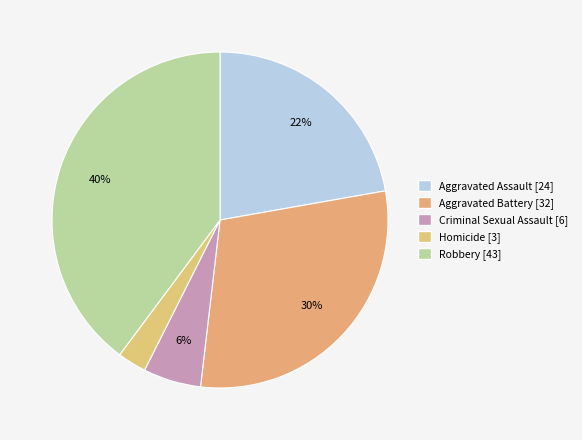

Rank the categories by value from lowest to highest.

Homicide, Criminal Sexual Assault, Aggravated Assault, Aggravated Battery, Robbery